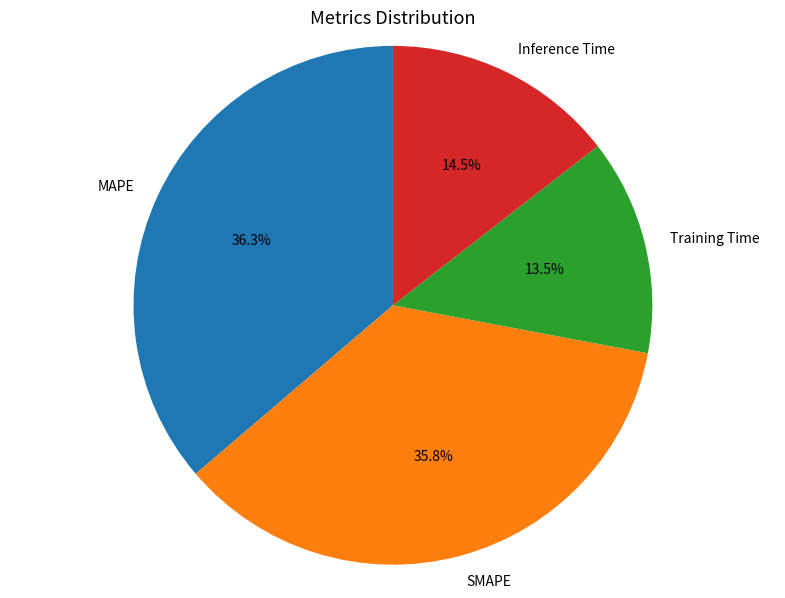

True or false: SMAPE accounts for 36% of the total.

True